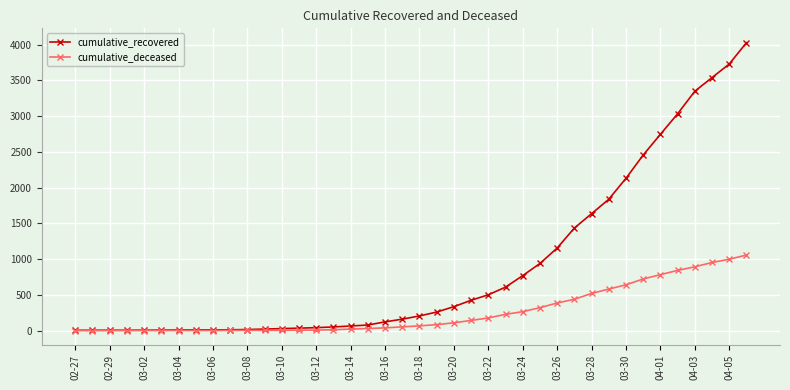

How many lines are shown in the chart?

2